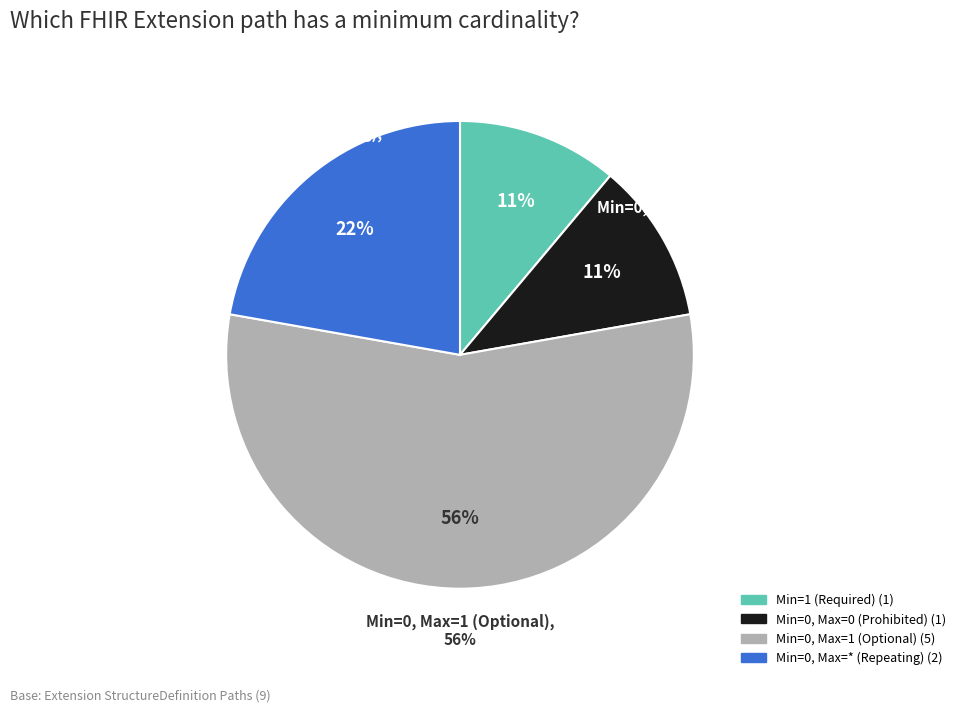

True or false: Extension.value[x].extension accounts for 9% of the total.

False